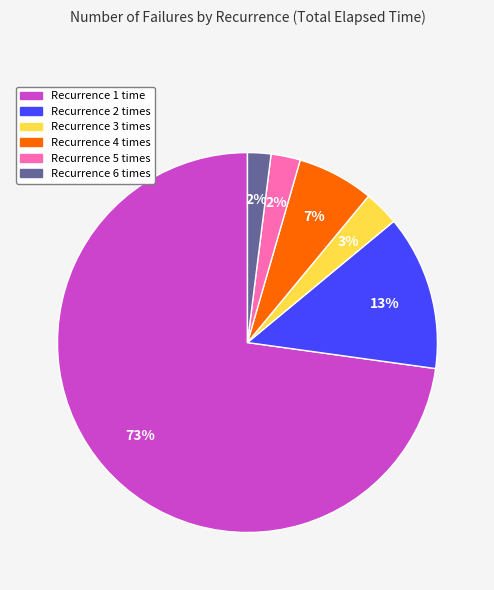

To the nearest percent, what is the average slice percentage?

17%